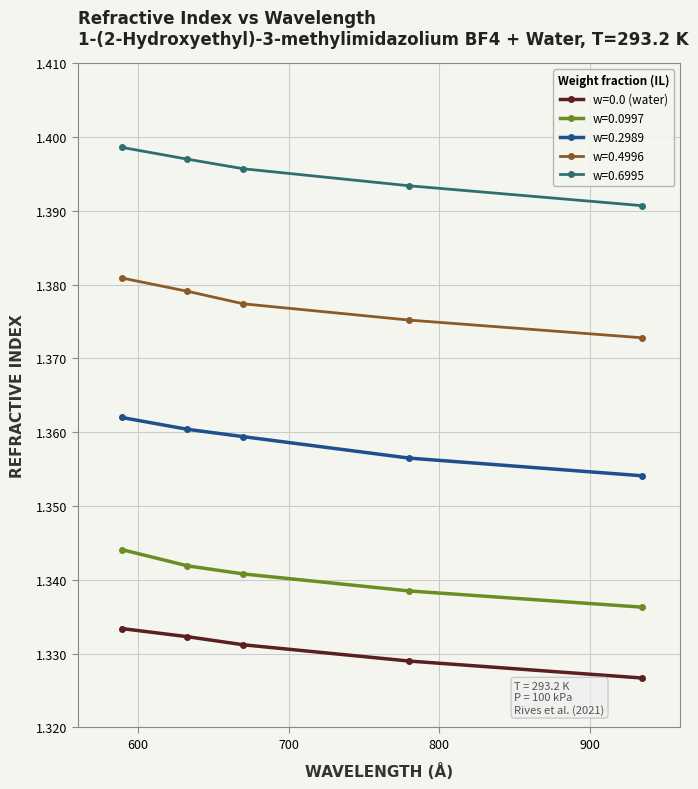

List the series in order of their peak value, lowest first.

w=0.0 (water), w=0.0997, w=0.2989, w=0.4996, w=0.6995